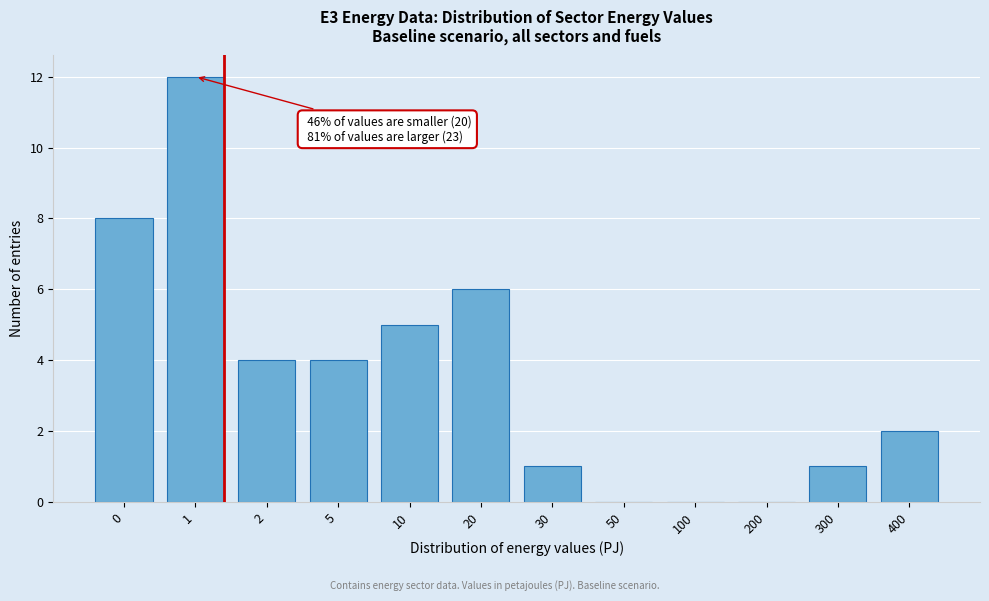

Reading left to right, list all the values displayed in this chart.

0=8	1=12	2=4	5=4	10=5	20=6	30=1	50=0	100=0	200=0	300=1	400=2